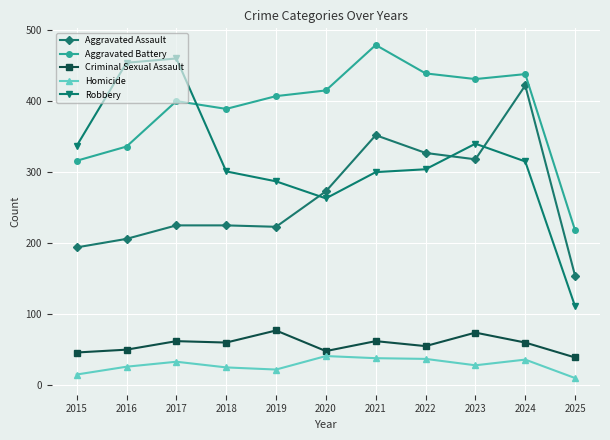

Where is Aggravated Battery nearest to the value 348?

2016